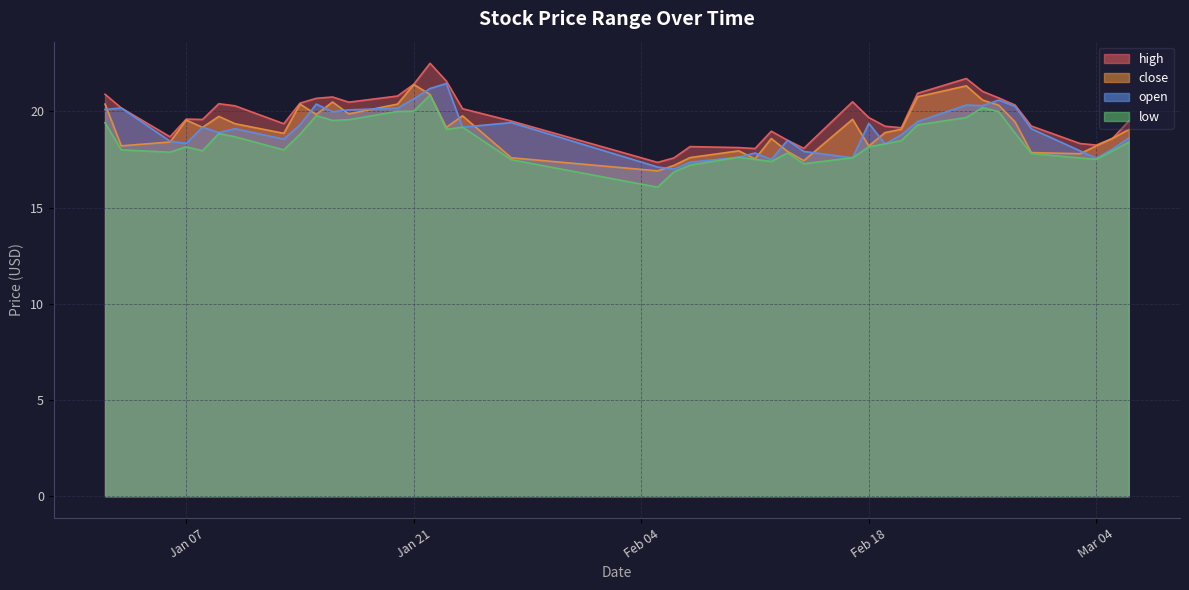

Rank the series by their maximum value, from lowest to highest.

low, close, open, high